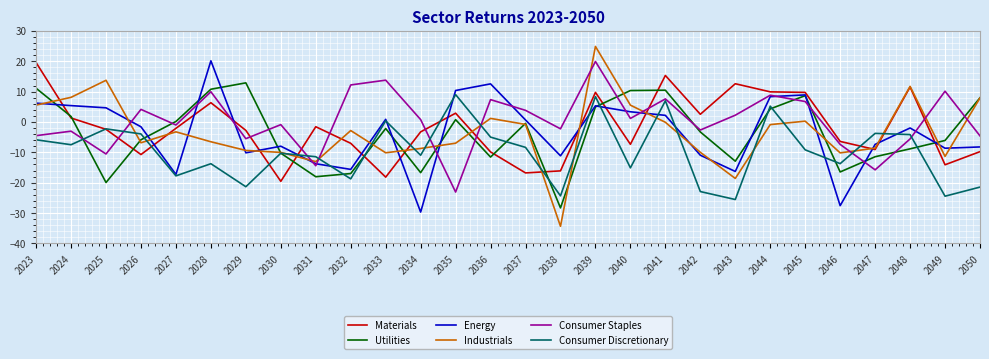

True or false: Industrials and Consumer Discretionary cross at least once.

True